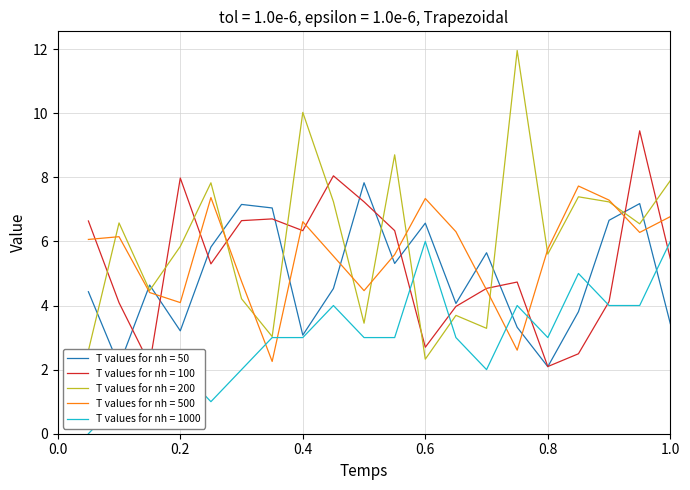

What is the highest value of the T values for nh = 50 series?

7.8